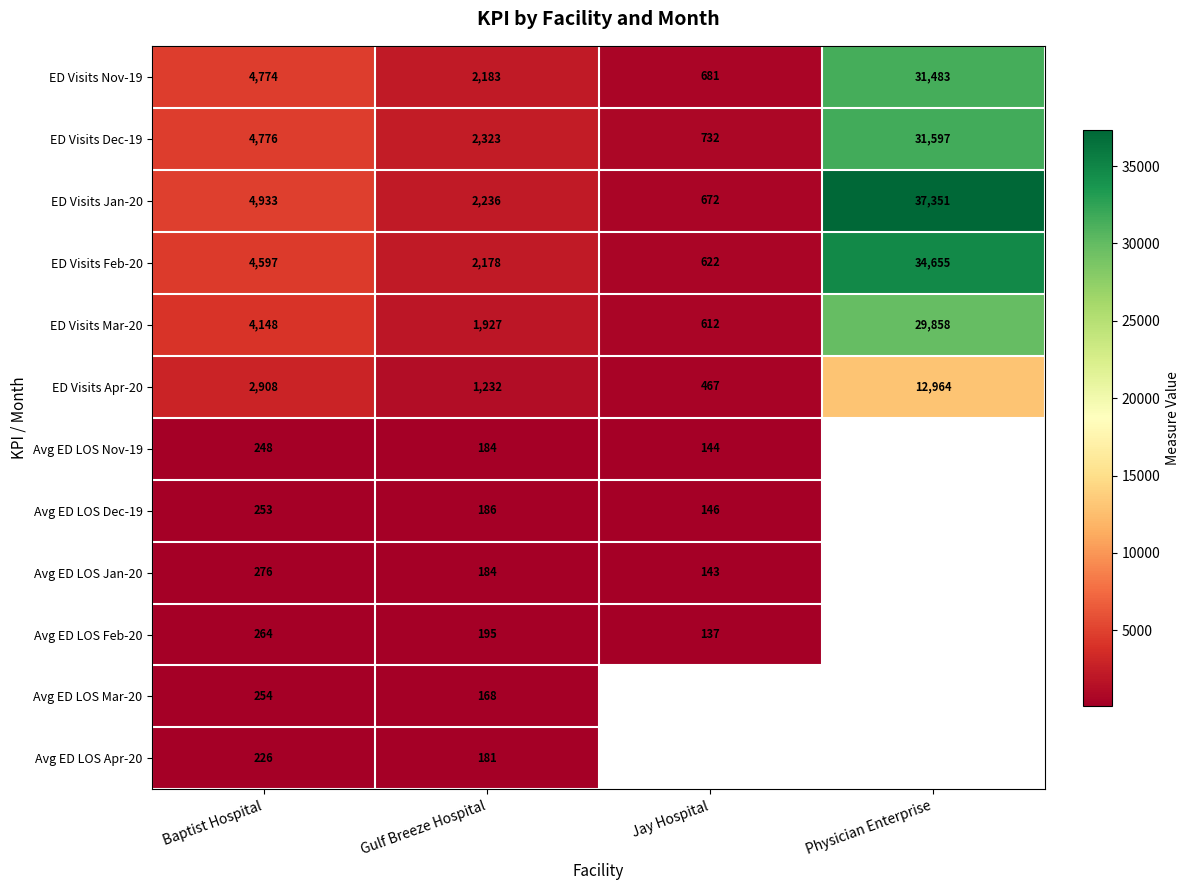

What is the difference between the highest and lowest values at Physician Enterprise?

24387.0